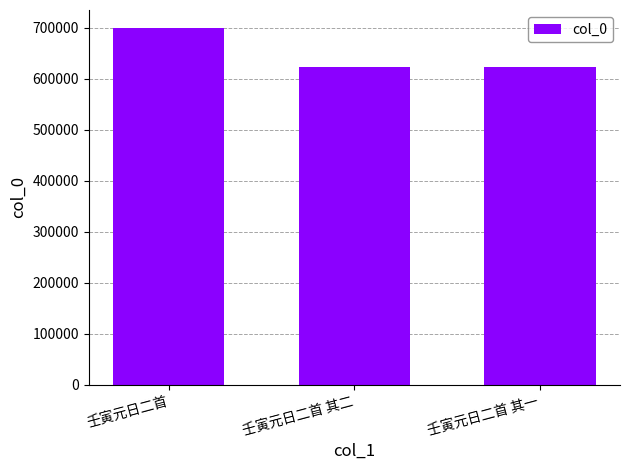

What is the change in value from 壬寅元日二首 其二 to 壬寅元日二首 其一?

-1